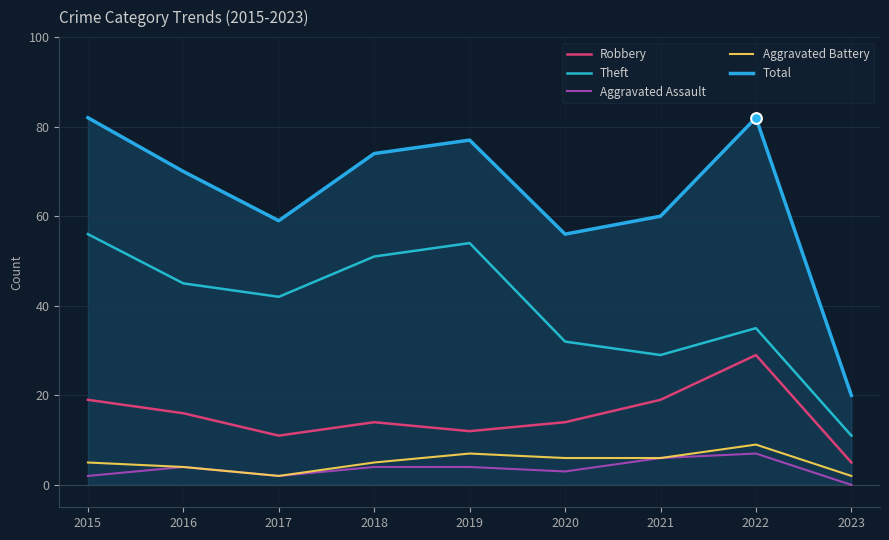

What is the total value across all series at 2018?

148